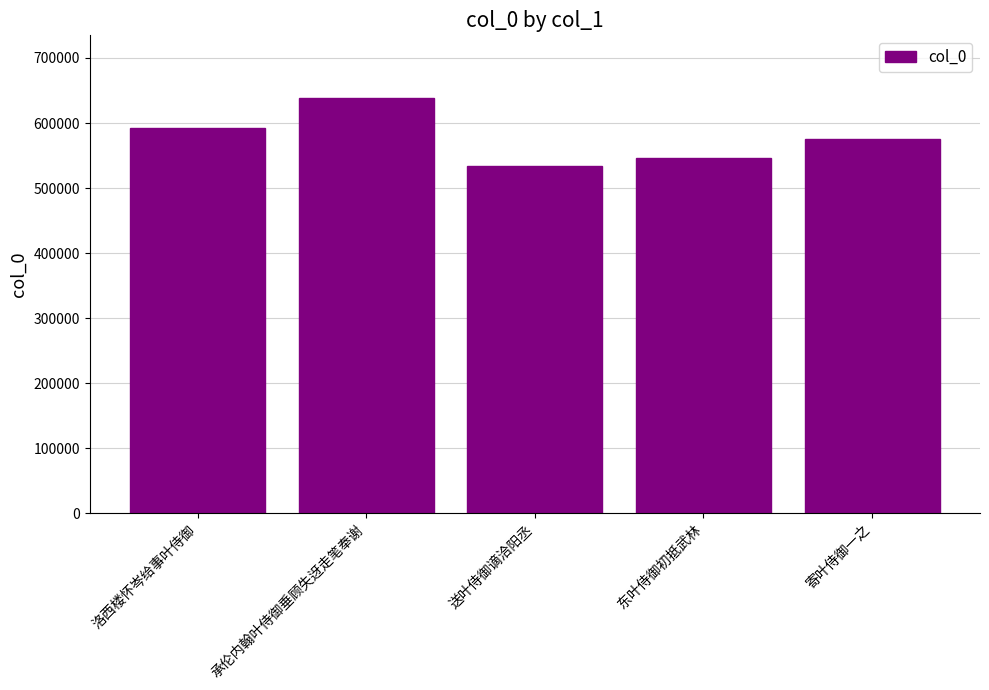

What is the label of the 3rd bar from the right?

送叶侍御谪洽阳丞